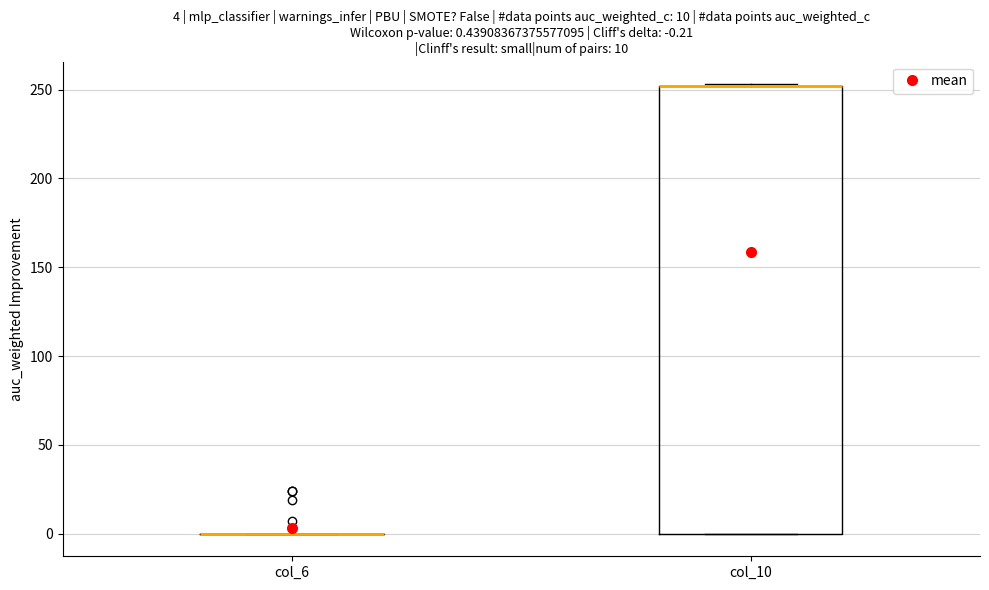

Which box is the tallest, from its lower edge to its upper edge?

col_10